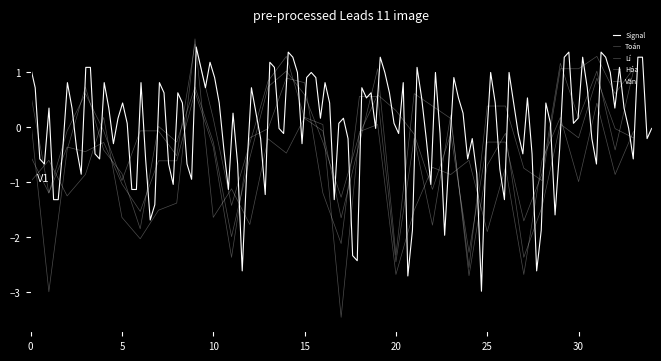

In Văn, how many points are higher than both neighbors (excluding endpoints)?

12